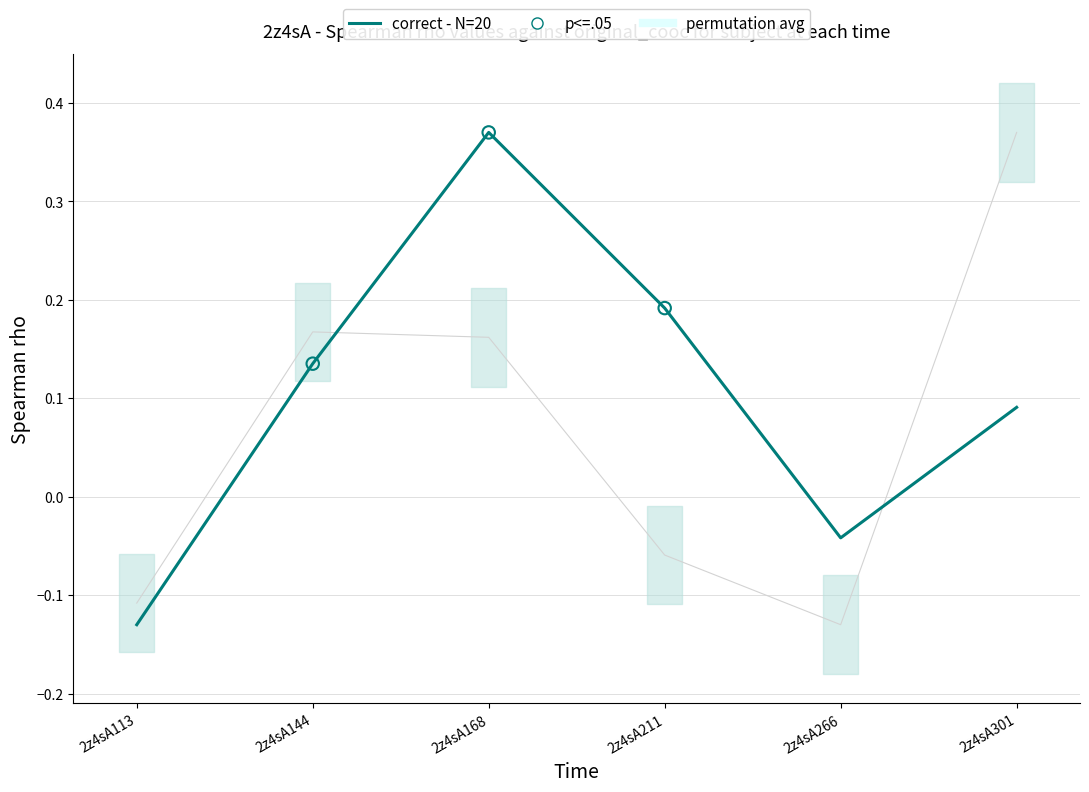

Which series reaches the maximum Y coordinate?

correct - N=20